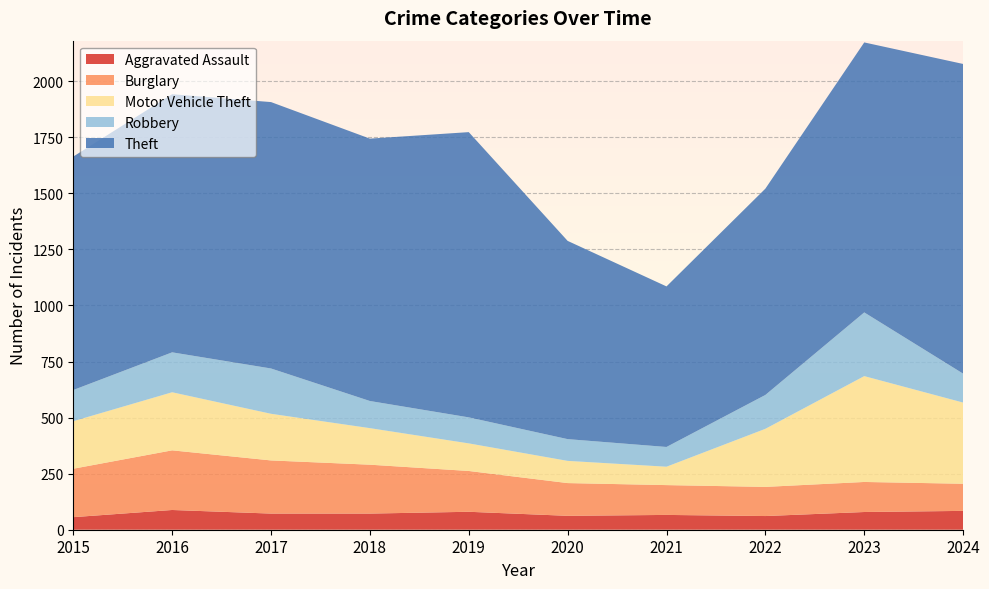

Reading right to left, extract all data points from this chart.

Aggravated Assault: 2024=84	2023=79	2022=61	2021=66	2020=62	2019=80	2018=72	2017=72	2016=88	2015=56
Burglary: 2024=121	2023=134	2022=130	2021=133	2020=146	2019=182	2018=218	2017=237	2016=266	2015=216
Motor Vehicle Theft: 2024=362	2023=472	2022=259	2021=82	2020=99	2019=123	2018=163	2017=208	2016=259	2015=212
Robbery: 2024=129	2023=284	2022=151	2021=88	2020=97	2019=116	2018=121	2017=202	2016=178	2015=139
Theft: 2024=1381	2023=1204	2022=920	2021=716	2020=884	2019=1272	2018=1170	2017=1188	2016=1151	2015=1041